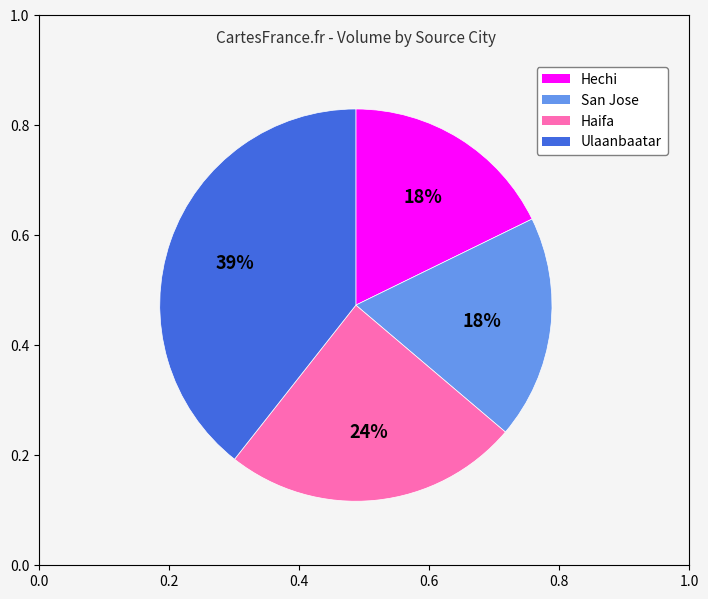

Is the sum of Hechi and San Jose greater than half?

No